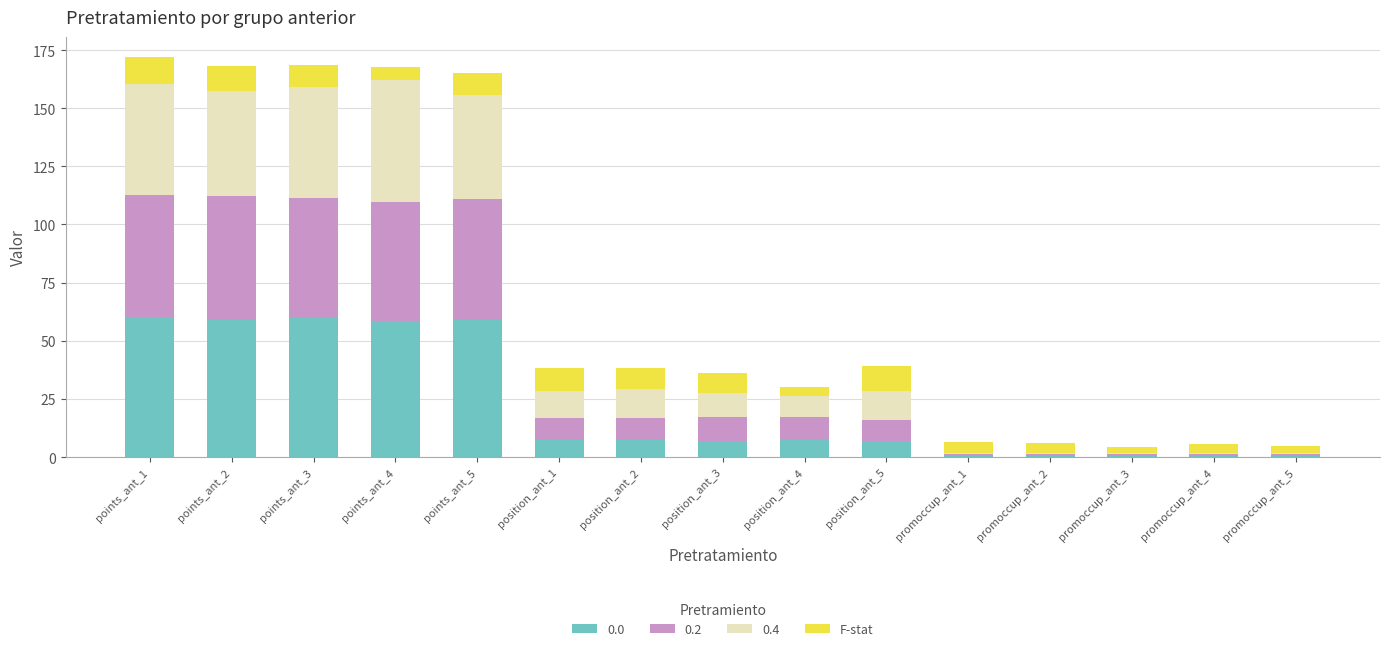

What is the sum of all 0.0 values?

335.8